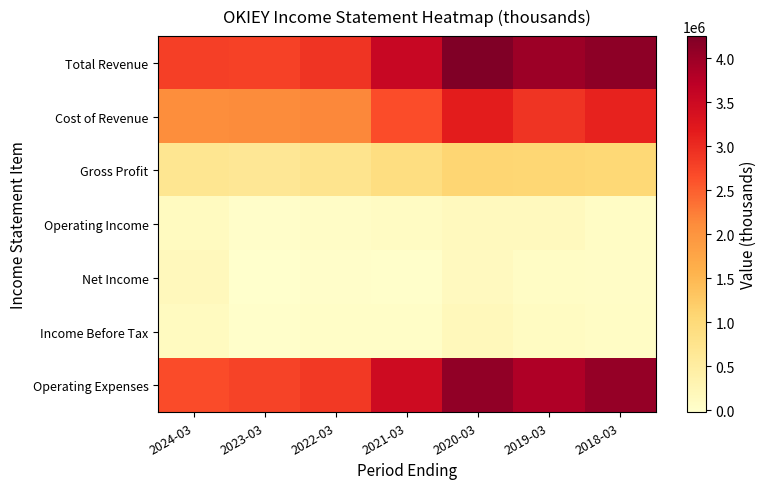

At how many categories does at least one series exceed 3086282?

4